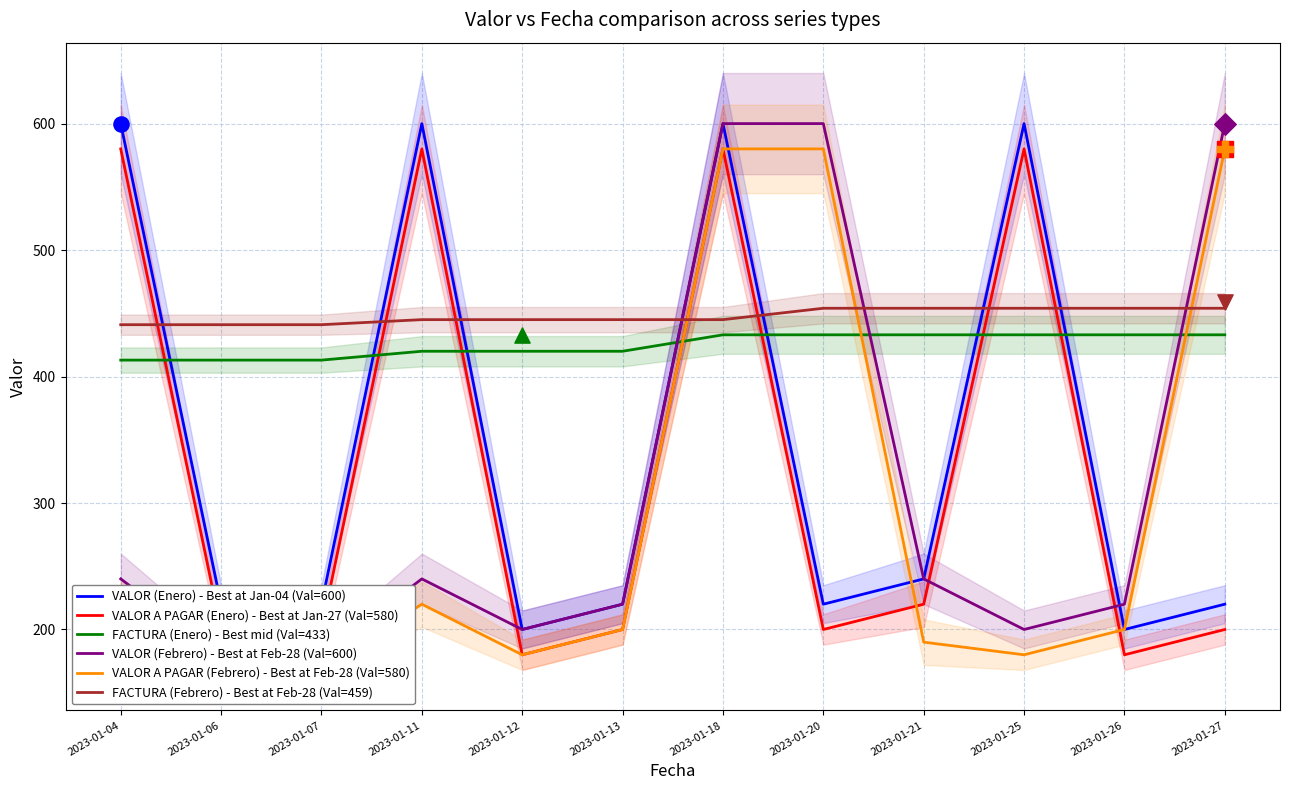

Which series reaches the minimum Y coordinate?

VALOR A PAGAR (Febrero) - Best at Feb-28 (Val=580)